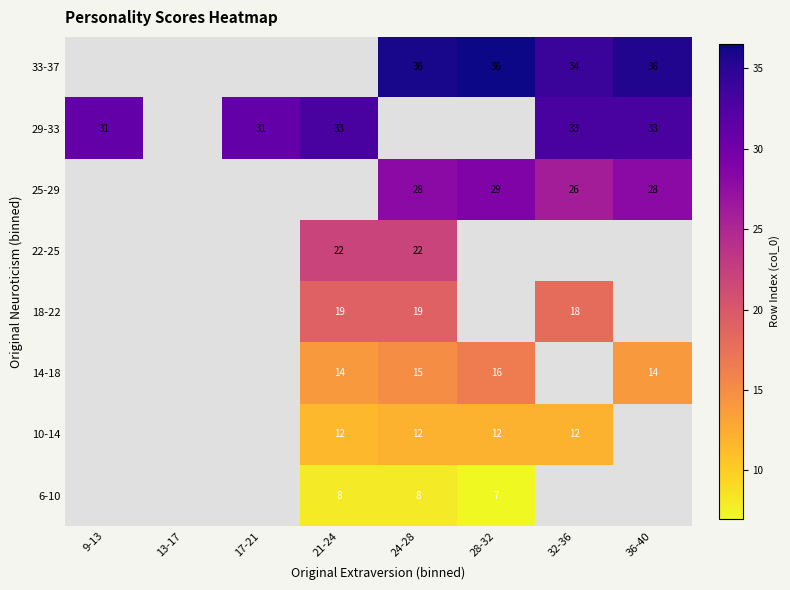

Is it true that 29-33 equals 33 at 32-36?

True